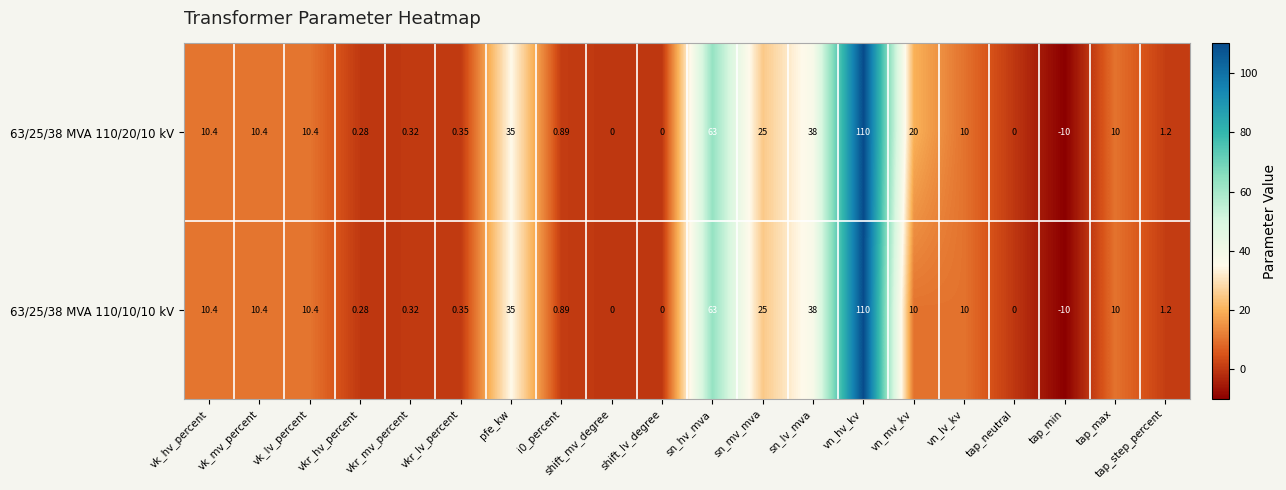

Where is 63/25/38 MVA 110/10/10 kV nearest to the value 50?

sn_lv_mva